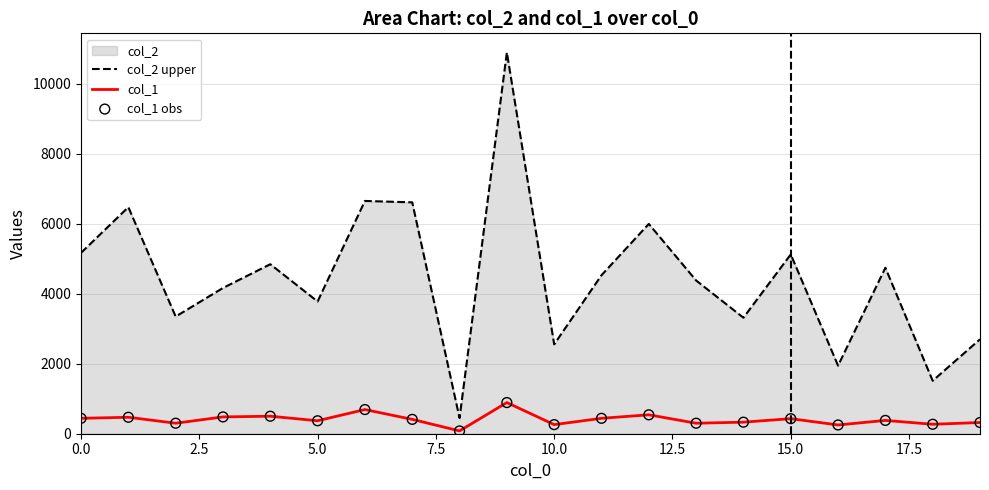

List the series in order of their overall mean, lowest first.

col_1, col_2 upper